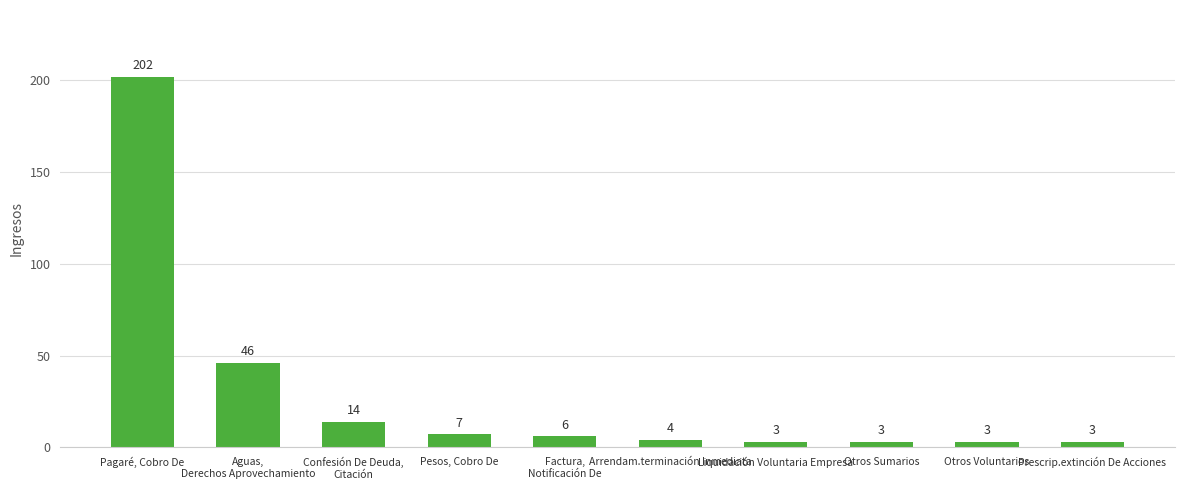

Reading left to right, extract all data points from this chart.

Pagaré, Cobro De=202	Aguas,
Derechos Aprovechamiento=46	Confesión De Deuda,
Citación=14	Pesos, Cobro De=7	Factura,
Notificación De=6	Arrendam.terminación Inmediata=4	Liquidación Voluntaria Empresa=3	Otros Sumarios=3	Otros Voluntarios=3	Prescrip.extinción De Acciones=3